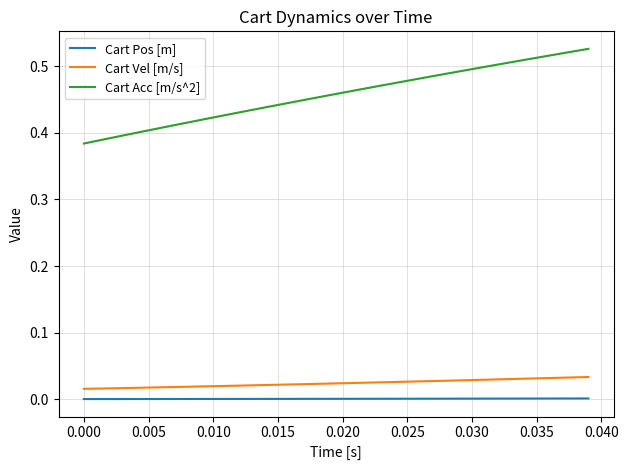

Rank the series by their maximum value, from lowest to highest.

Cart Pos [m], Cart Vel [m/s], Cart Acc [m/s^2]